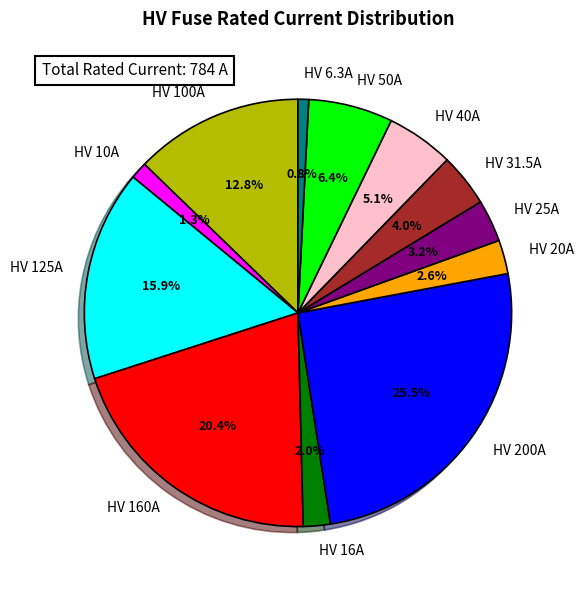

What is the largest slice in the pie chart?

HV 200A